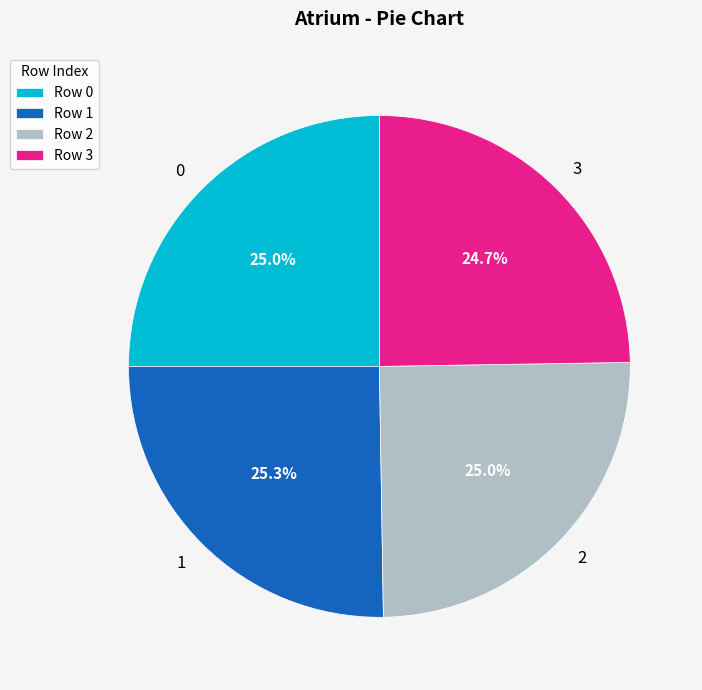

Combined, do 0 and 3 account for over 50%?

No